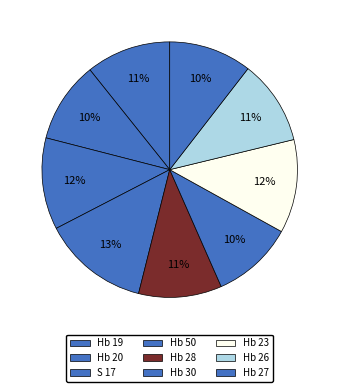

What is the change in value from Hb 23 to Hb 26?

-1.6